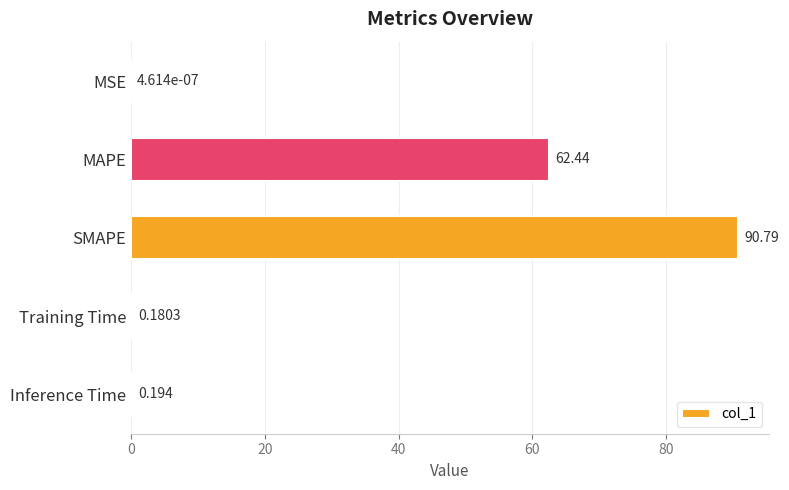

Where is the data nearest to the value 45?

MAPE